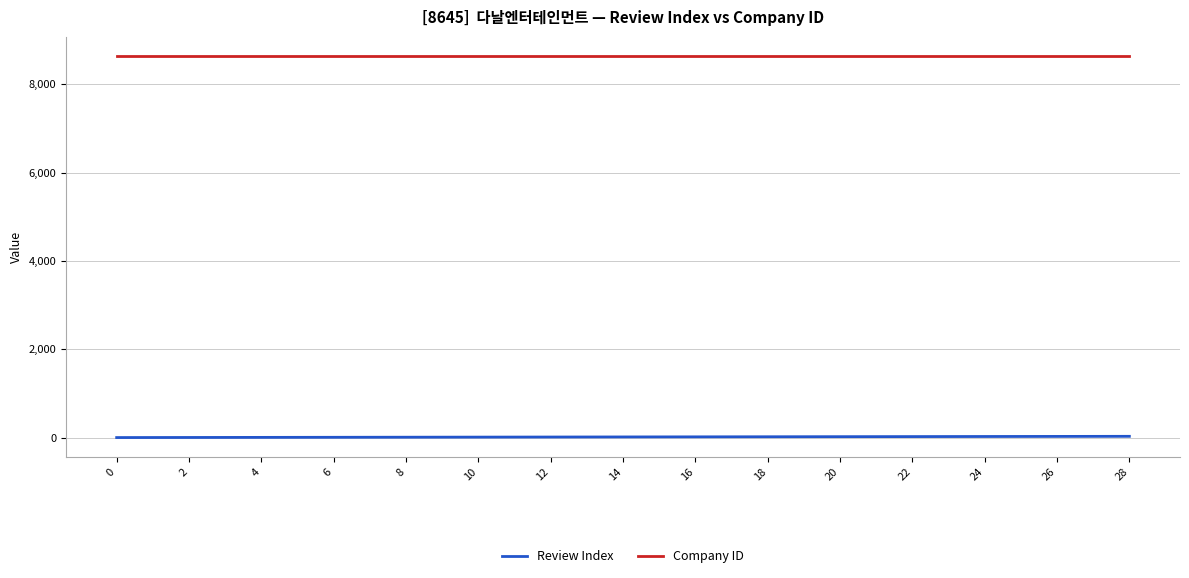

How many lines are shown in the chart?

2